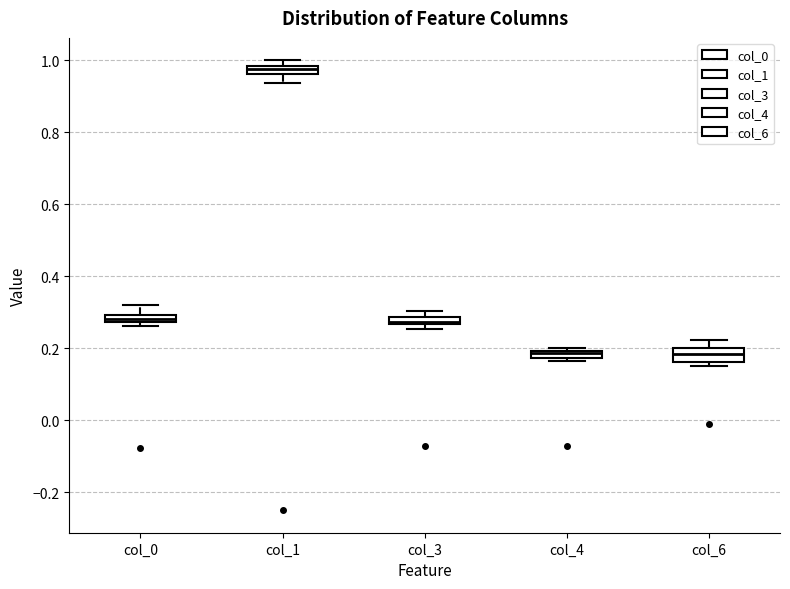

Where is the lower edge of the box for col_0 on the y-axis? The values are not printed on the chart, so give them approximately, as read against the axis.

0.28